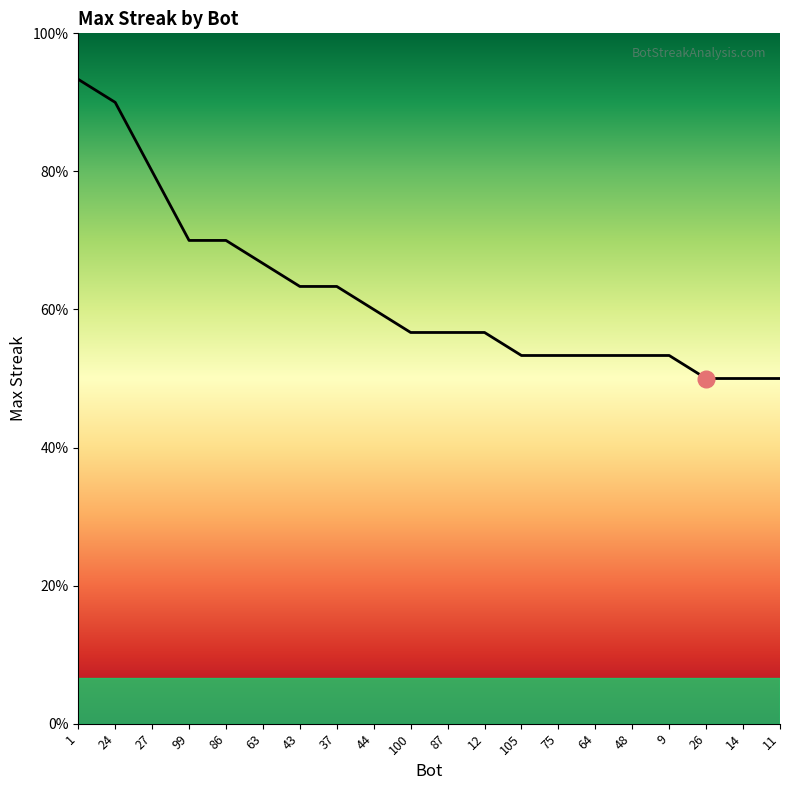

Is this an area chart (filled region under the line)?

Yes